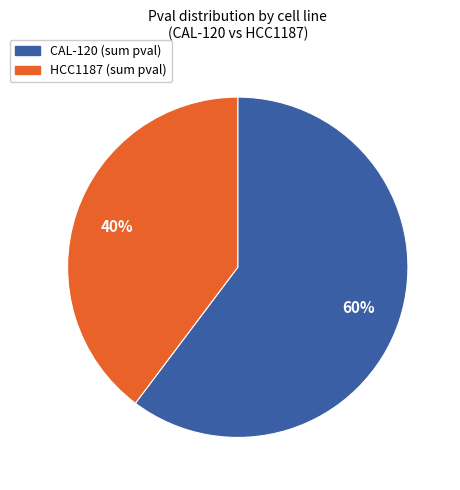

To the nearest percent, what is the average slice percentage?

50%